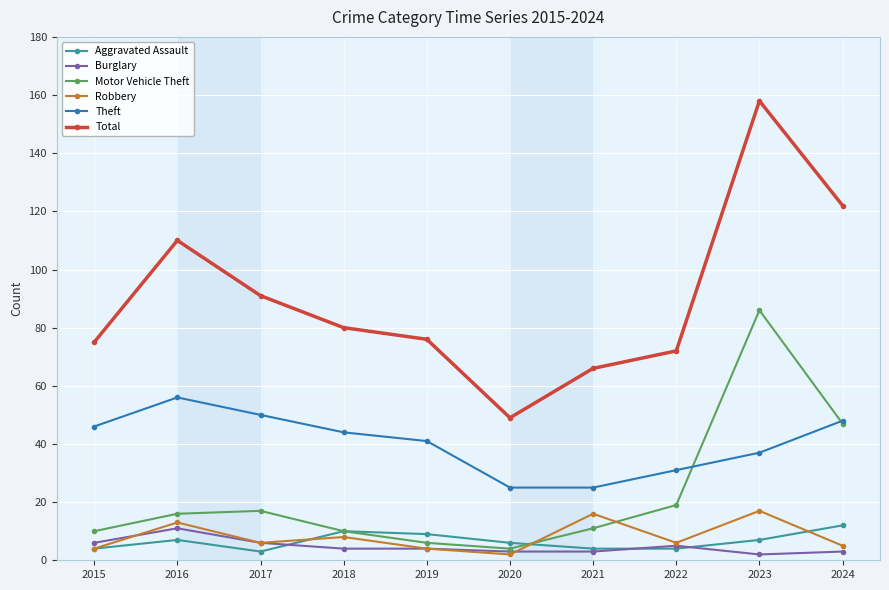

What is the total value across all series at 2021?

125